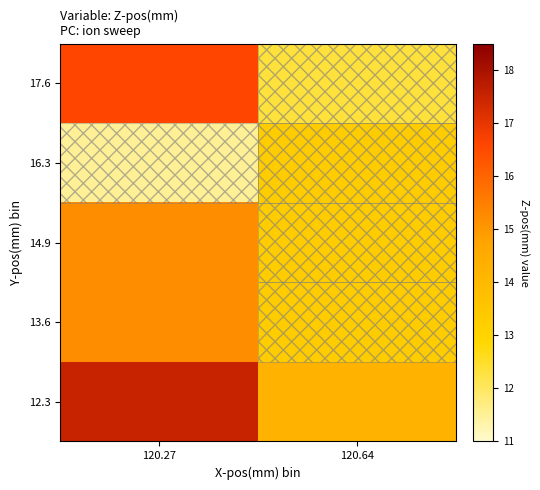

What is the total value across all series at 120.64?

66.4